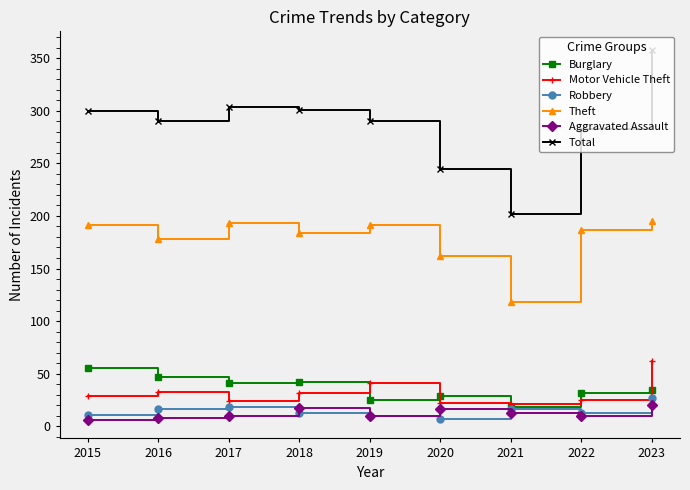

How many interior local valleys does the Motor Vehicle Theft series have?

2